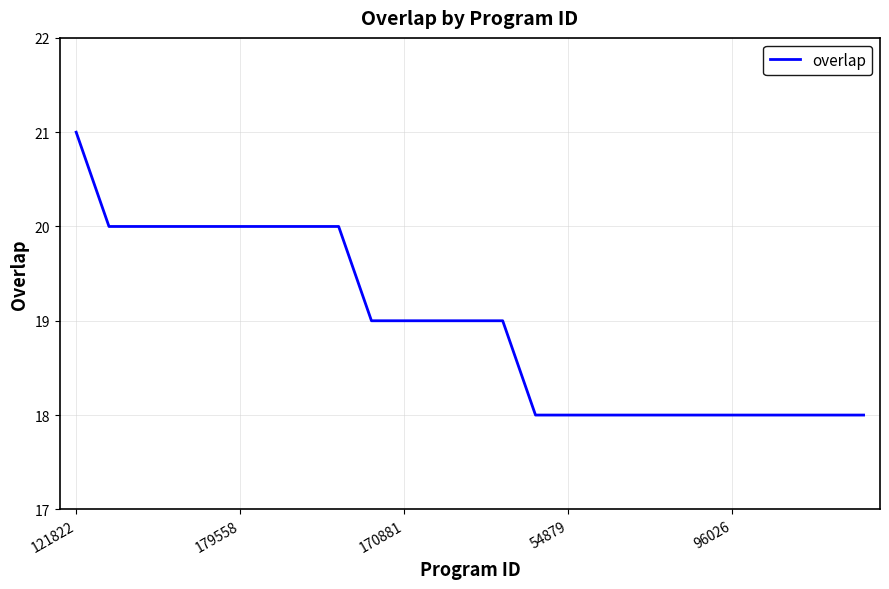

Is this an area chart (filled region under the line)?

No